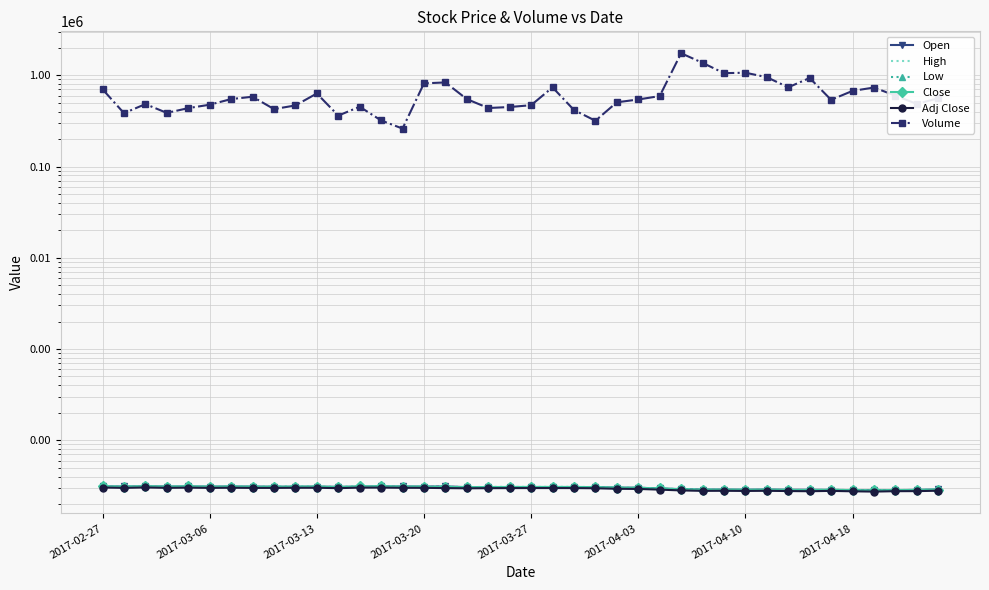

Which series has the largest total across all categories?

Volume